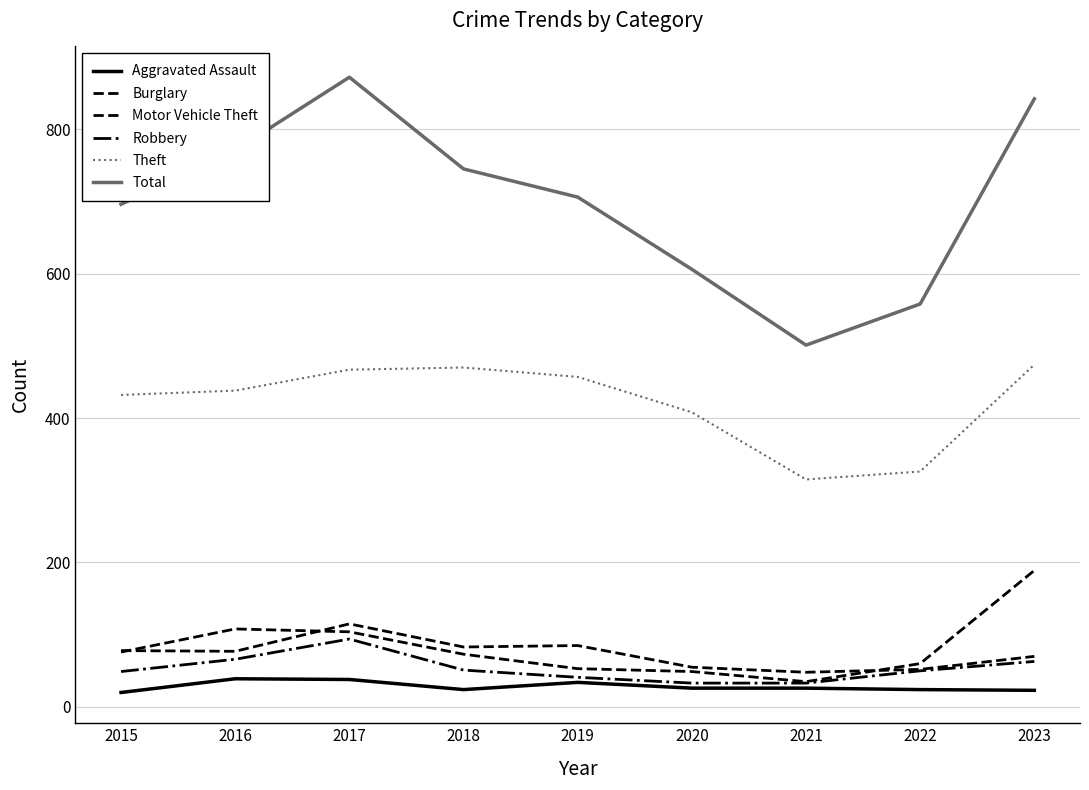

Is it true that Robbery equals 41 at 2019?

True